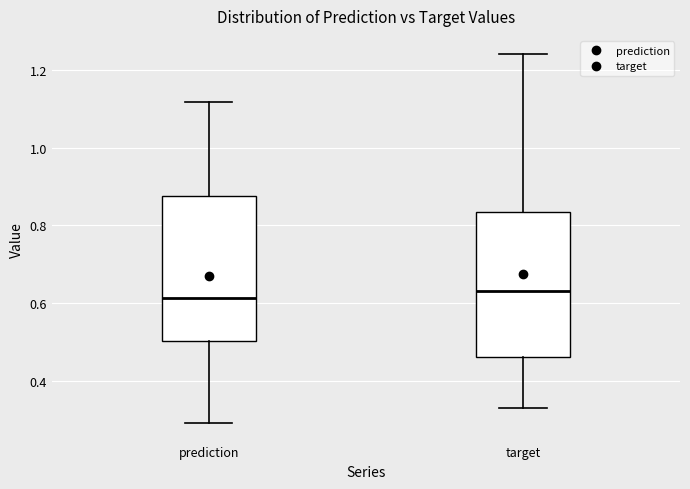

Reading left to right, transcribe this box plot: for each box, give where its median line is, the range the box spans, and where its two whiskers end, as read against the y-axis. The values are not printed on the chart, so give them approximately, as read against the axis.

prediction: median 0.62, box 0.50 to 0.88, whiskers 0.30 to 1.12
target: median 0.64, box 0.46 to 0.84, whiskers 0.32 to 1.24